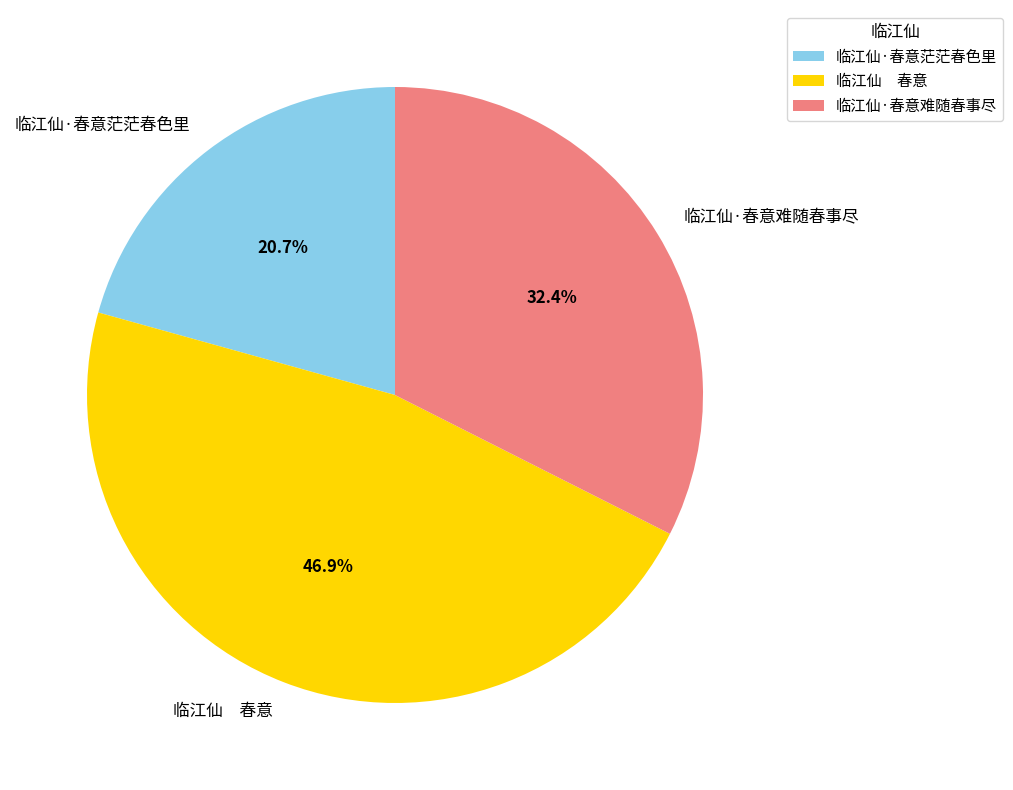

What percentage is NOT represented by 临江仙·春意难随春事尽?

67.6%